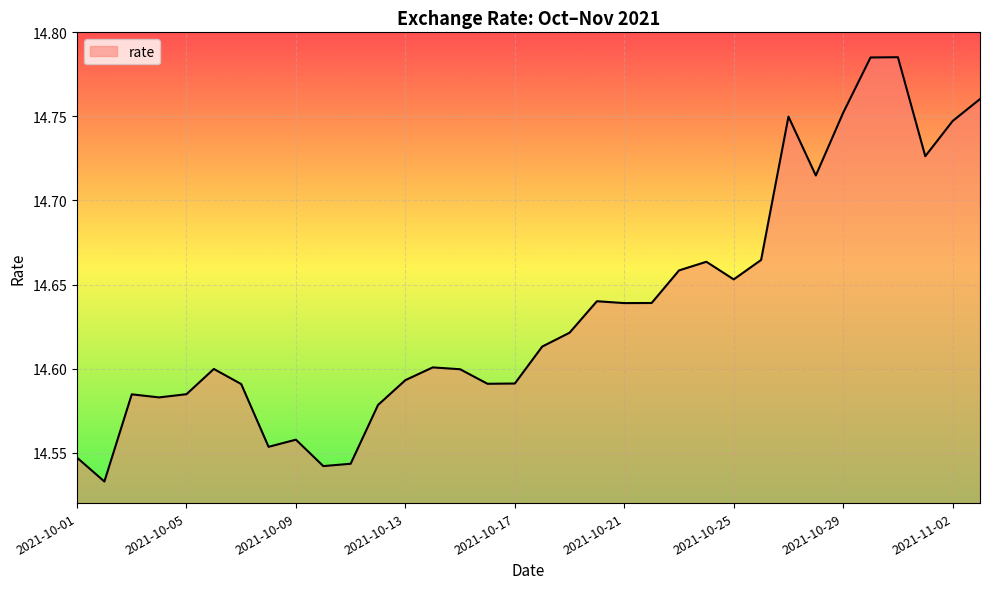

How many lines are shown in the chart?

1